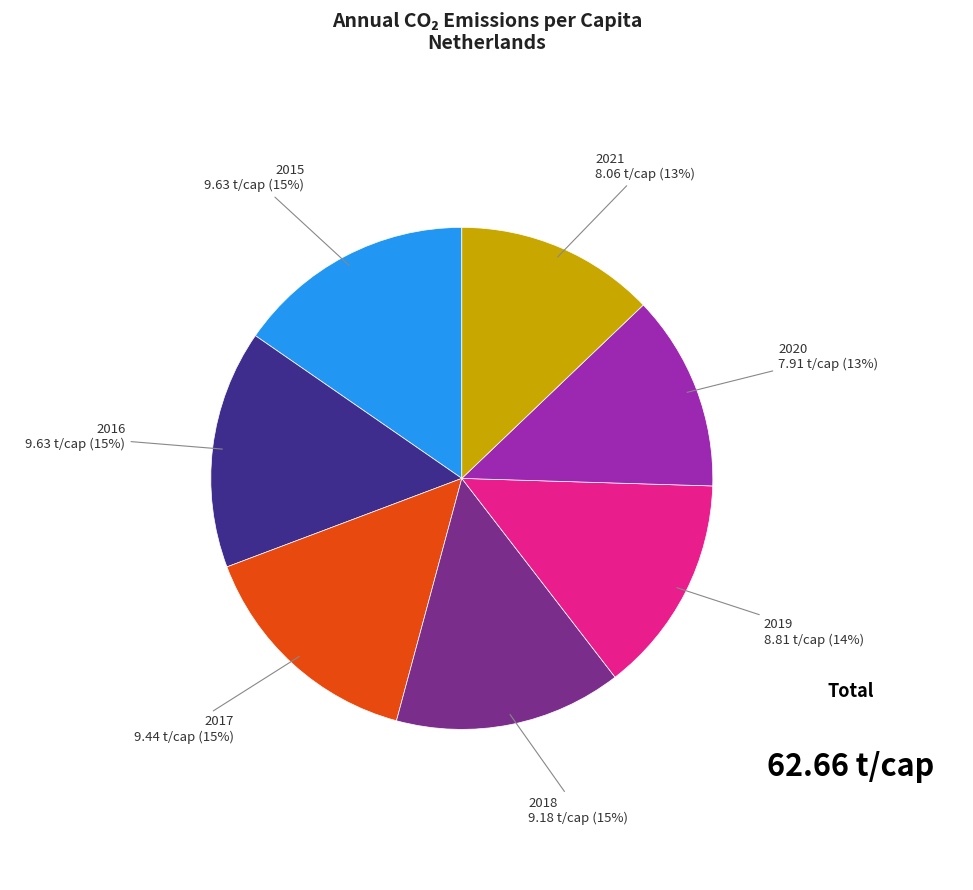

Is there any slice that represents more than half of the pie?

No